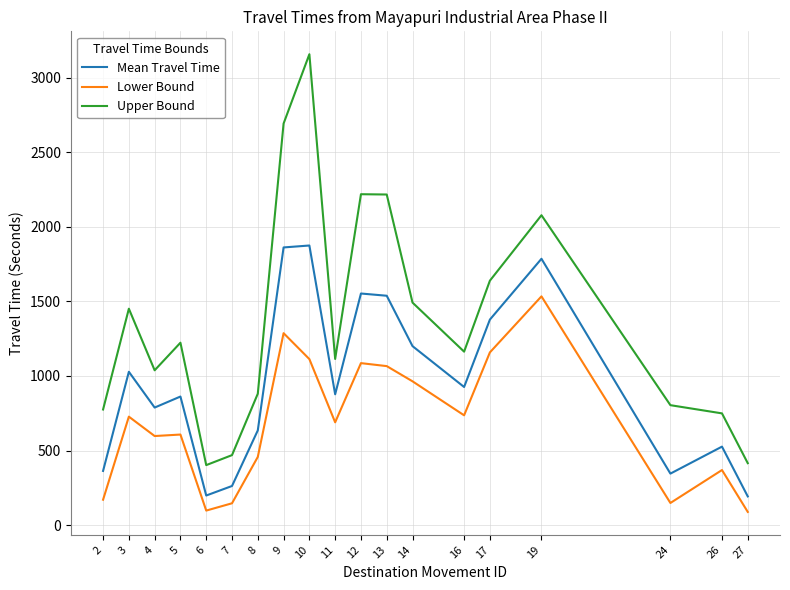

Which category has the highest value across all series?

10